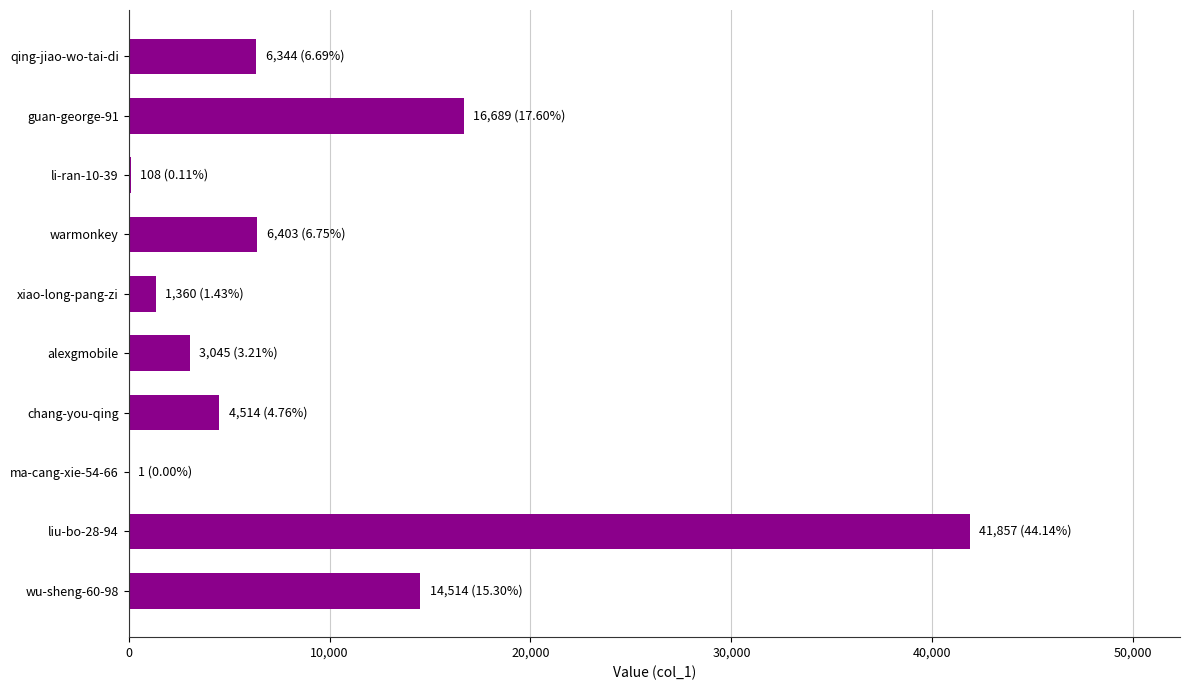

What is the average value?

9484